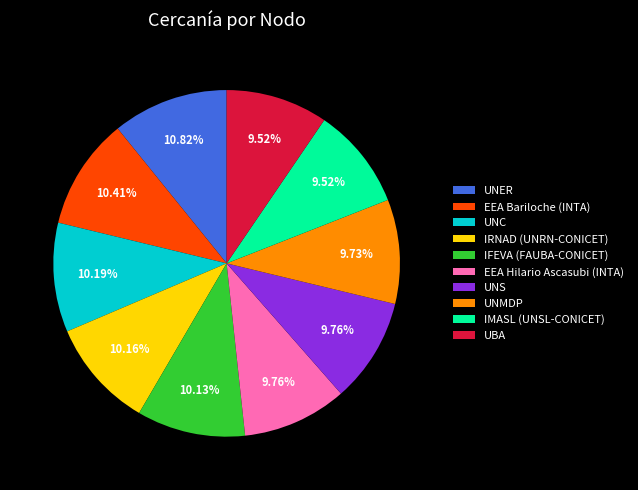

How many segments does this pie chart have?

10